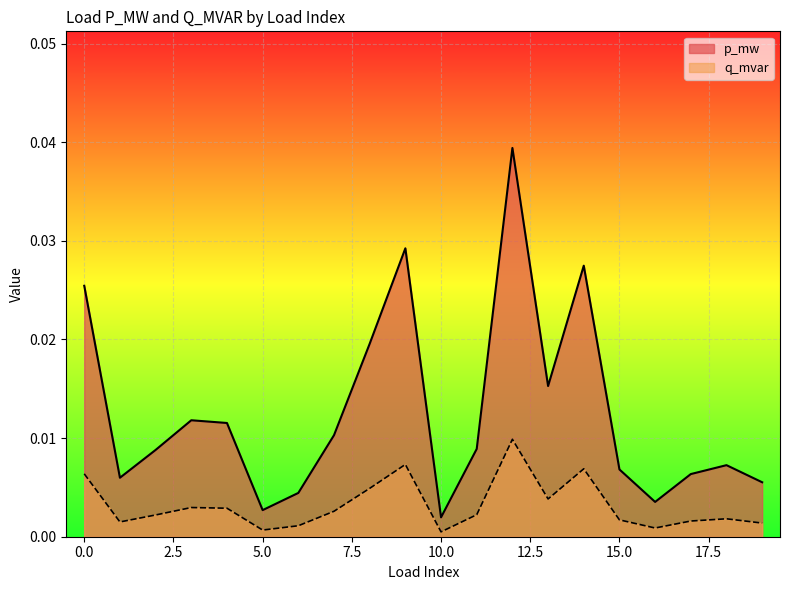

Between 17 and 18, which series saw the biggest shift?

p_mw